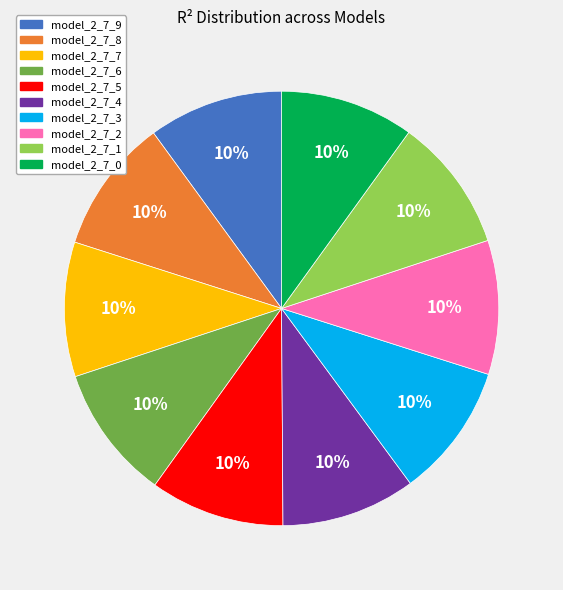

How many segments does this pie chart have?

10